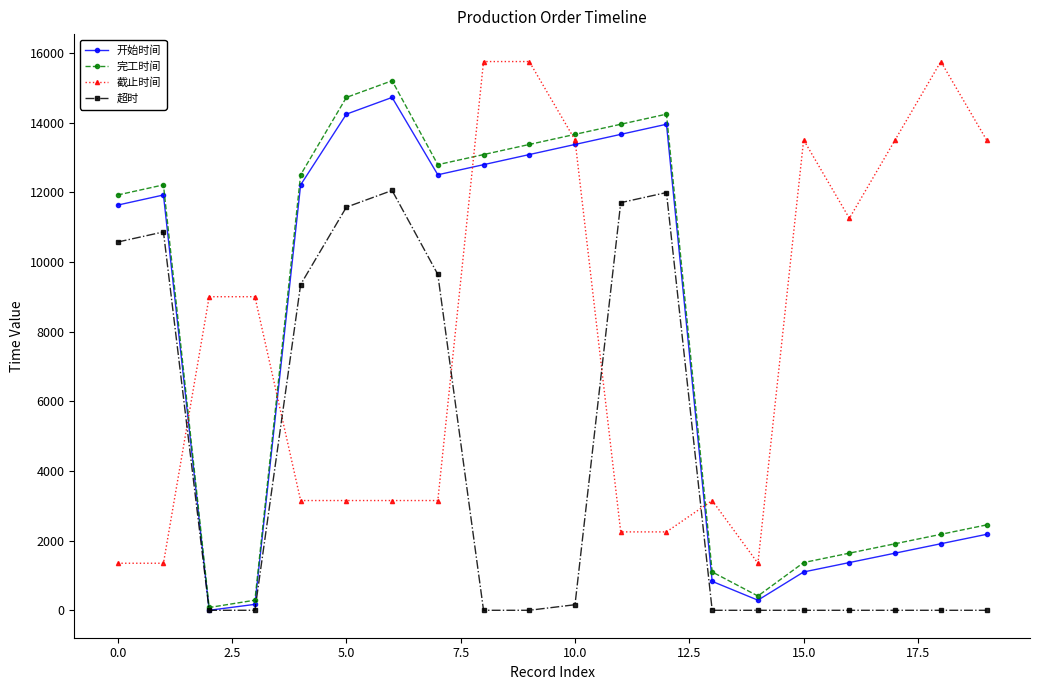

What is the greatest value displayed?

15750